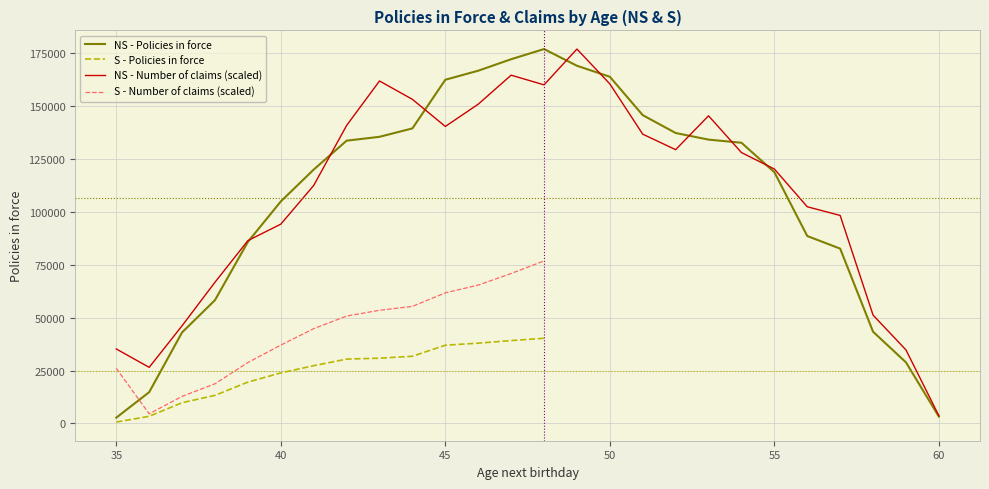

Which series changed the most between 35 and 55?

NS - Policies in force